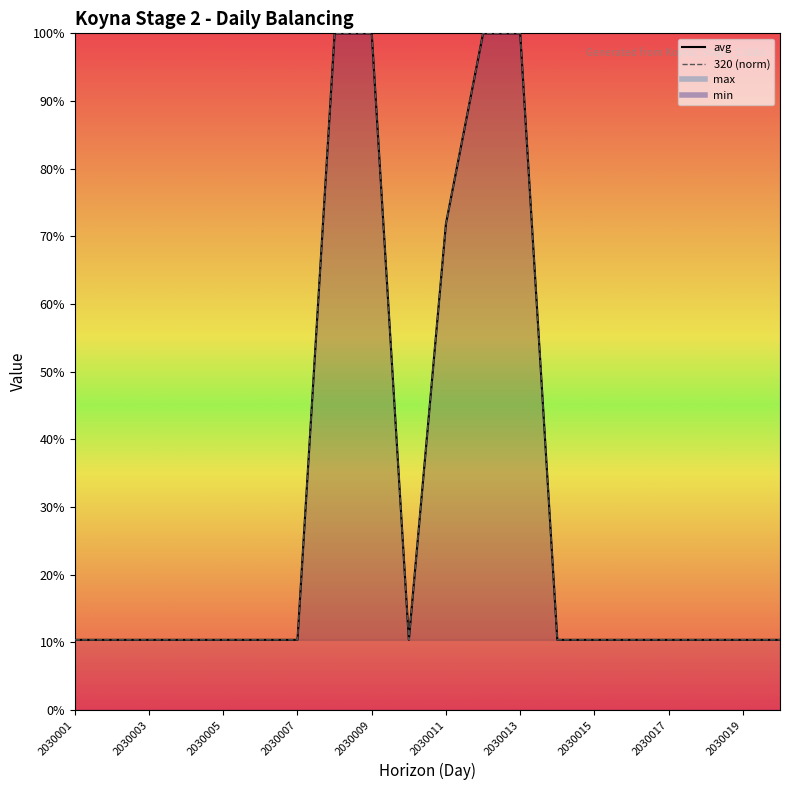

Where is the first local minimum for avg?

2030010